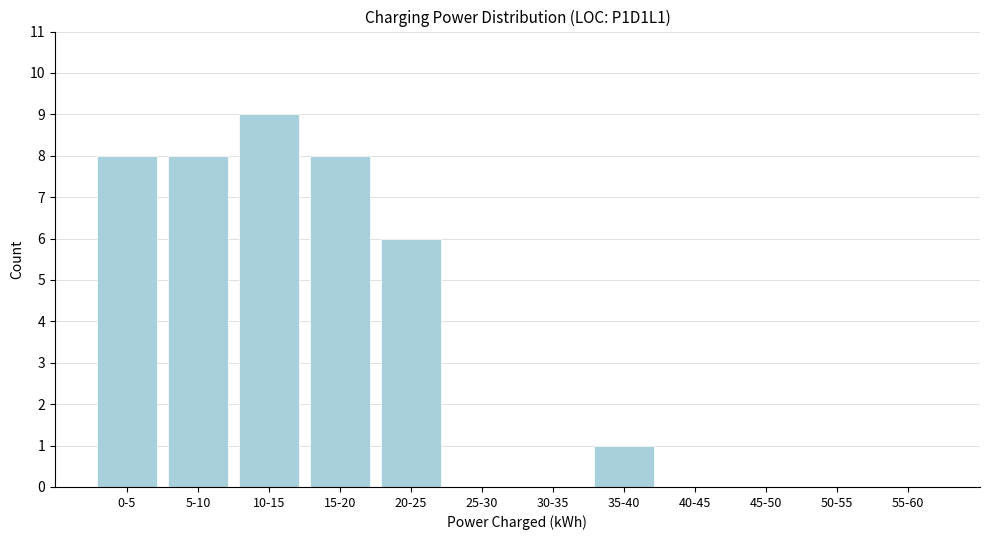

Reading left to right, transcribe all the data shown in this chart.

0-5=8	5-10=8	10-15=9	15-20=8	20-25=6	25-30=0	30-35=0	35-40=1	40-45=0	45-50=0	50-55=0	55-60=0